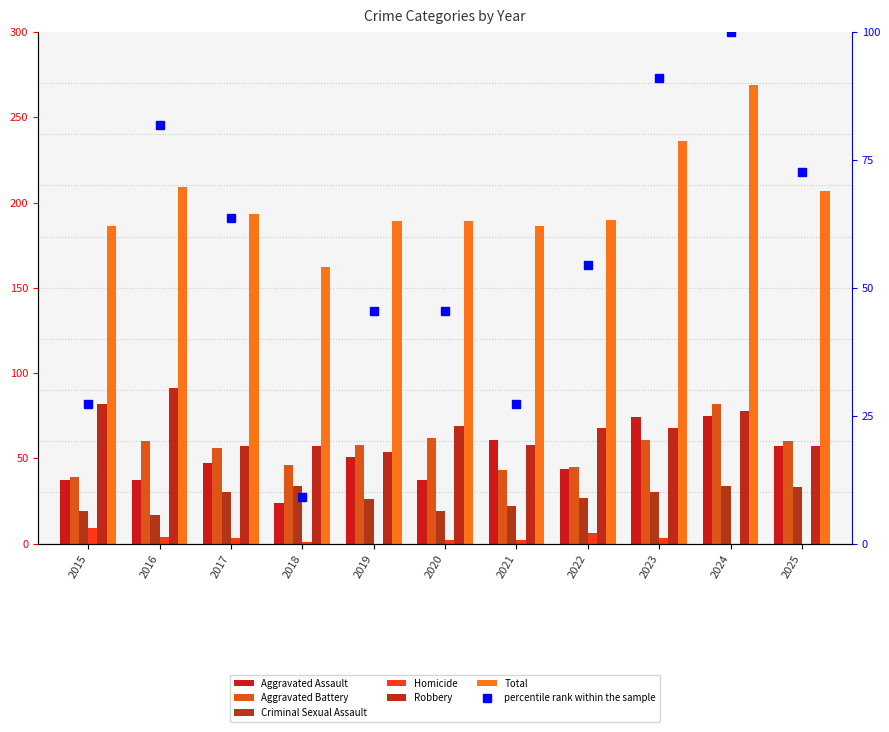

How many bars are there in total?

66